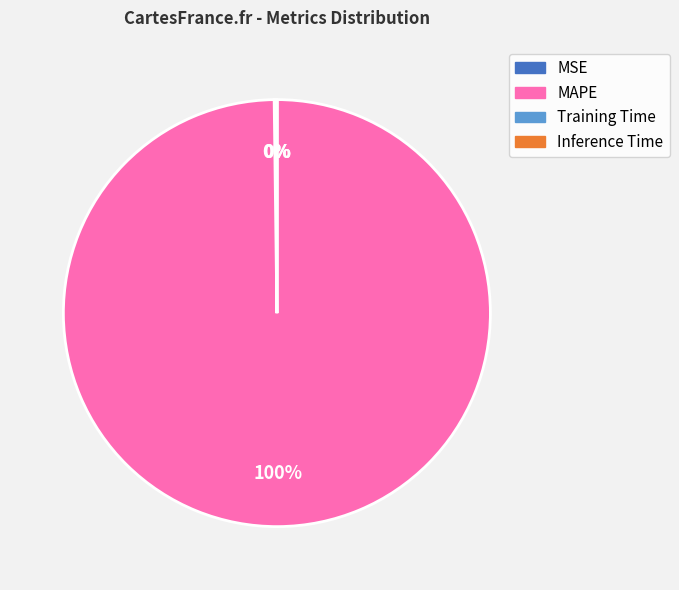

Which category accounts for the majority?

MAPE